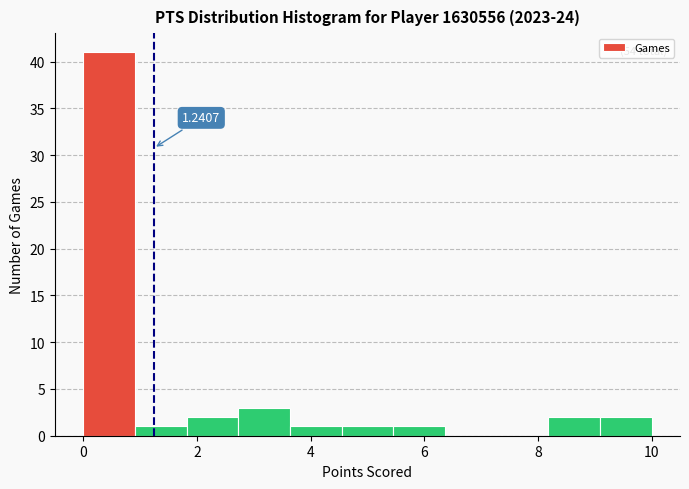

Over which range of the x-axis is the bar tallest?

0.0 to 1.0